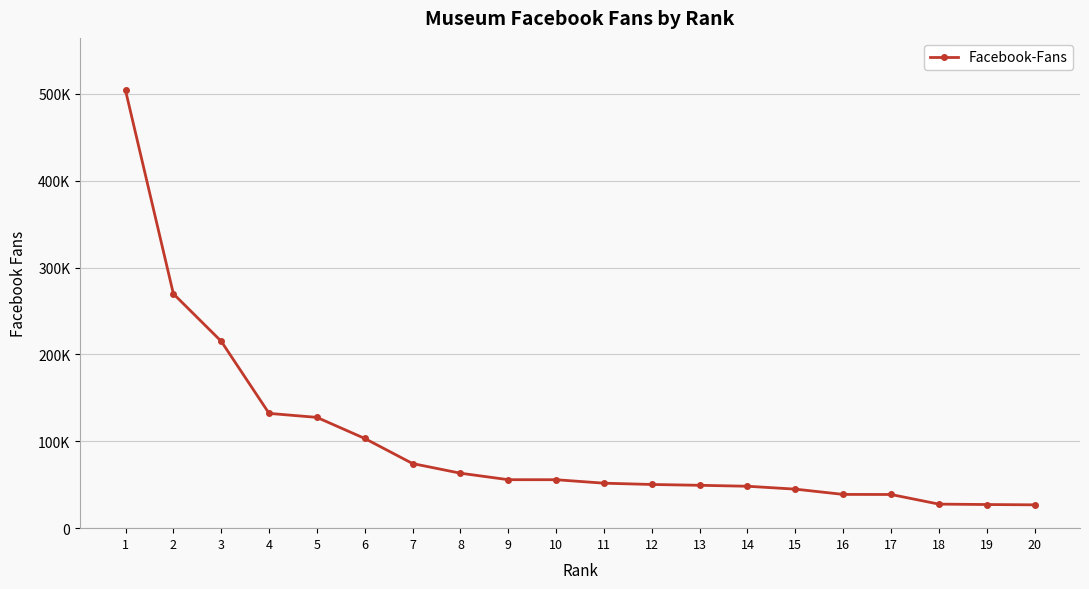

Approximately how many times larger is the value at 18 compared to 19?

1.0